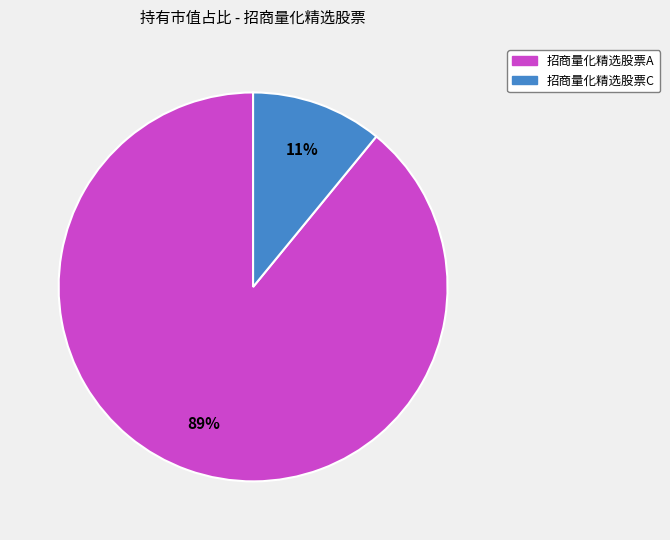

Which has a higher value, 招商量化精选股票C or 招商量化精选股票A?

招商量化精选股票A